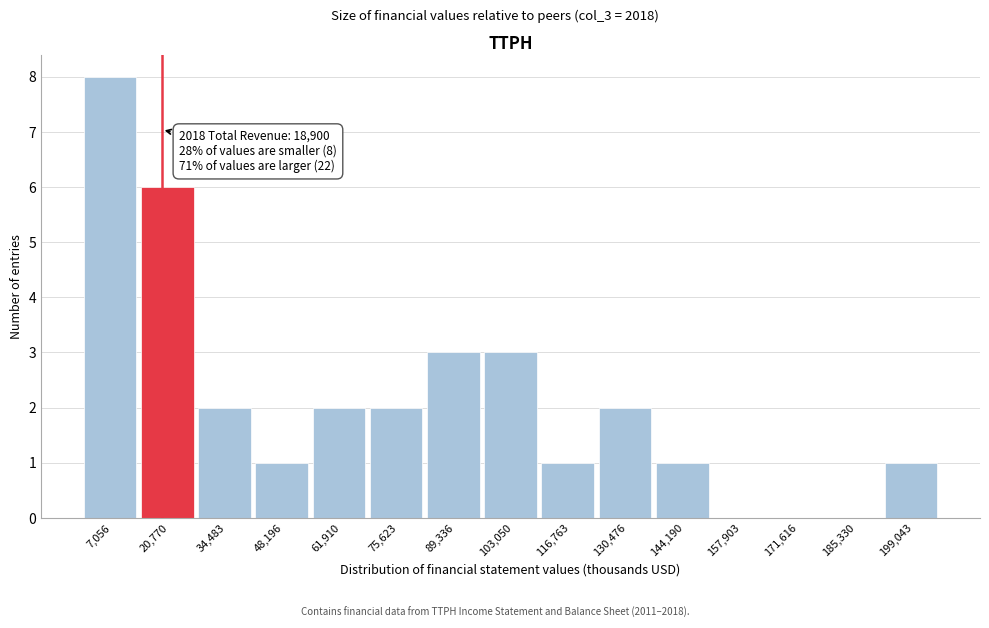

Over which range of the x-axis is the bar tallest?

0 to 14000